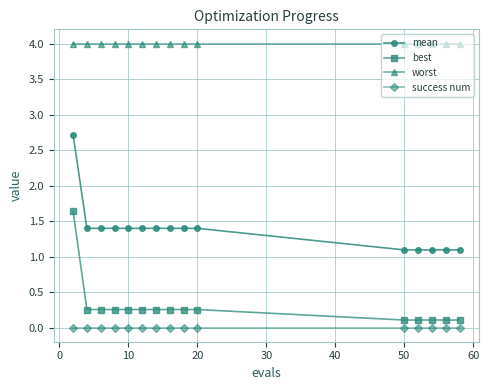

True or false: mean and best cross at least once.

False